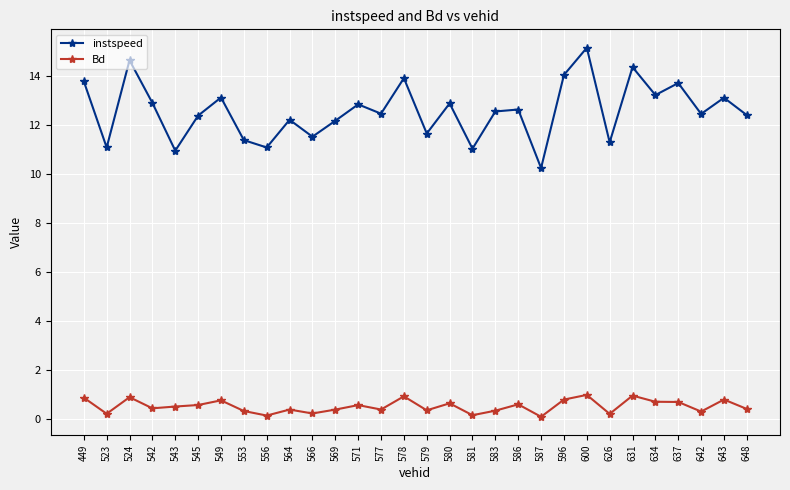

Does the chart display data point markers on the line(s)?

Yes